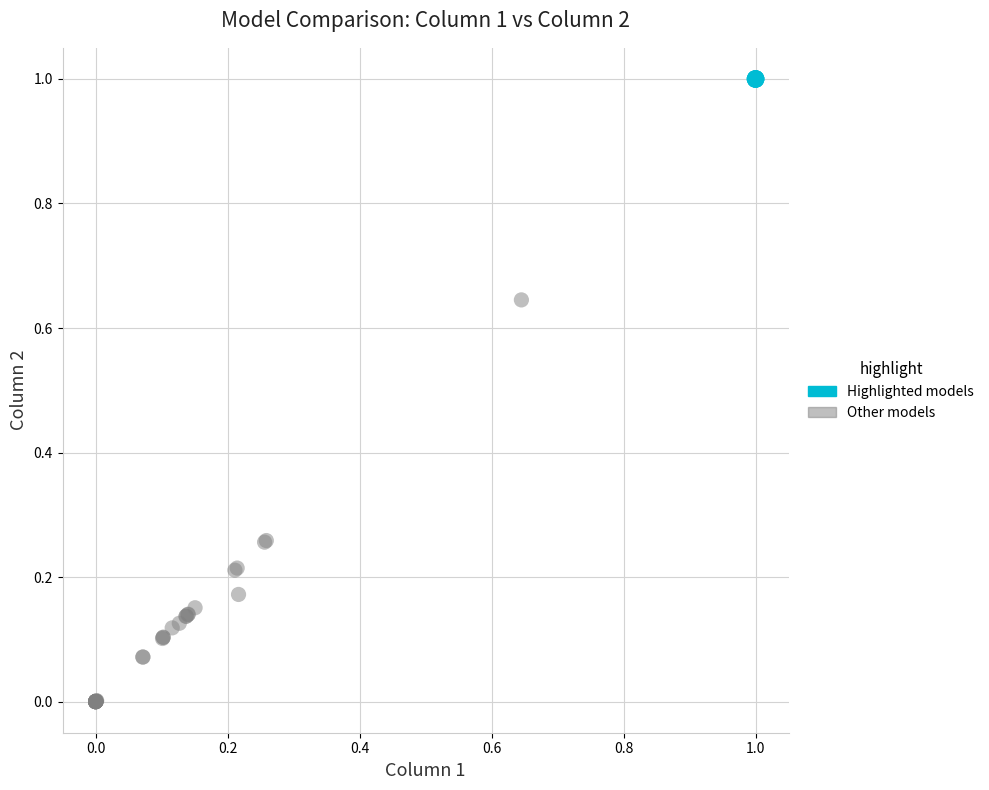

Which series reaches the minimum Y coordinate?

Other models